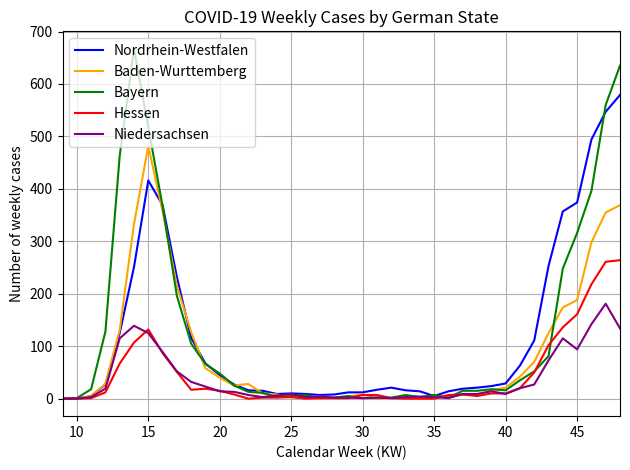

Rank the series by their maximum value, from lowest to highest.

Niedersachsen, Hessen, Baden-Wurttemberg, Nordrhein-Westfalen, Bayern